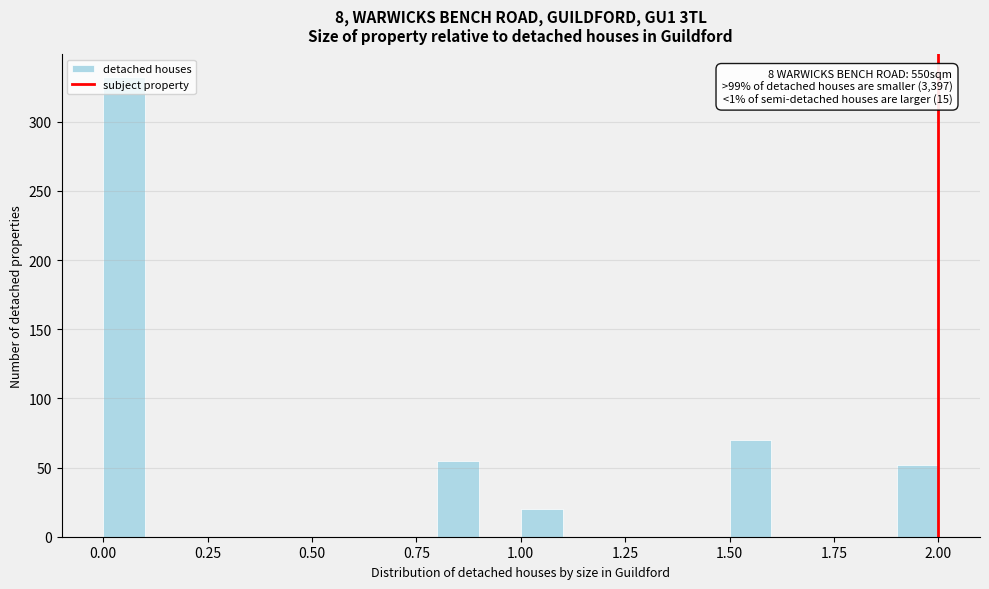

Around what value on the x-axis is the tallest bar? Give the approximate position of its centre, as read against the axis.

0.05